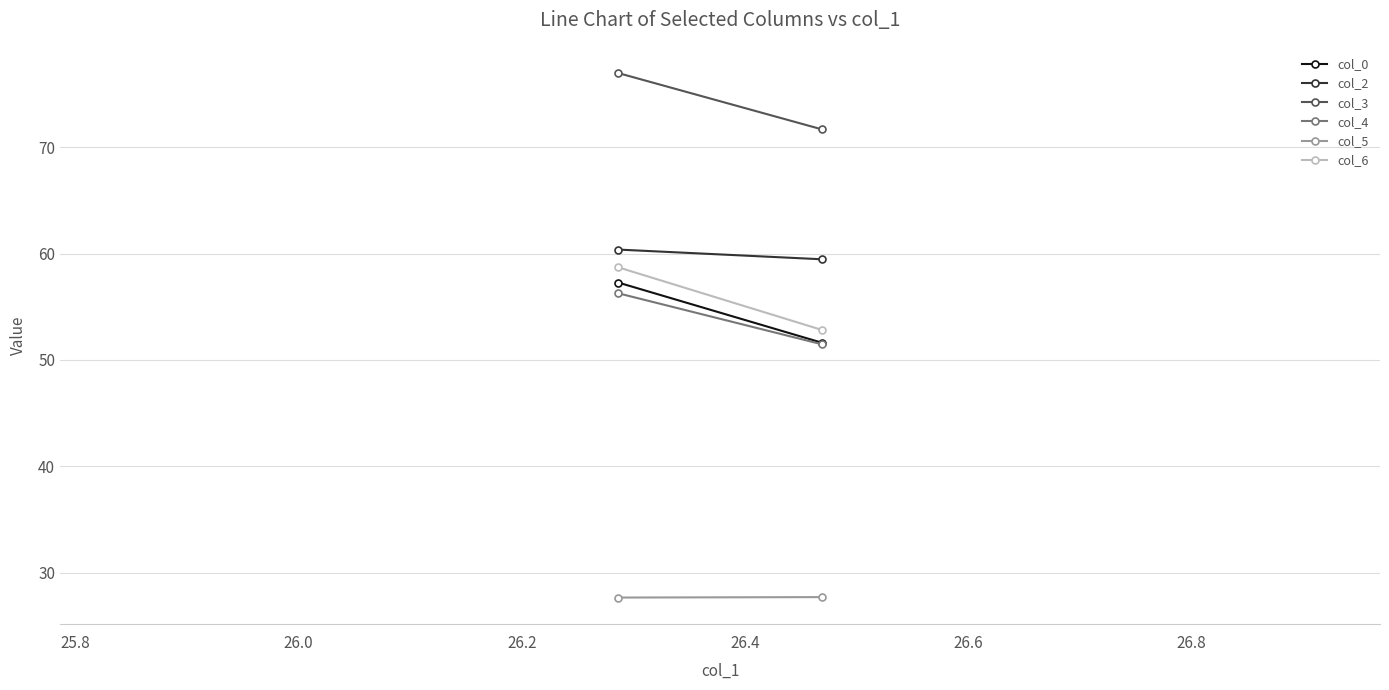

Count the number of categories in the chart.

2